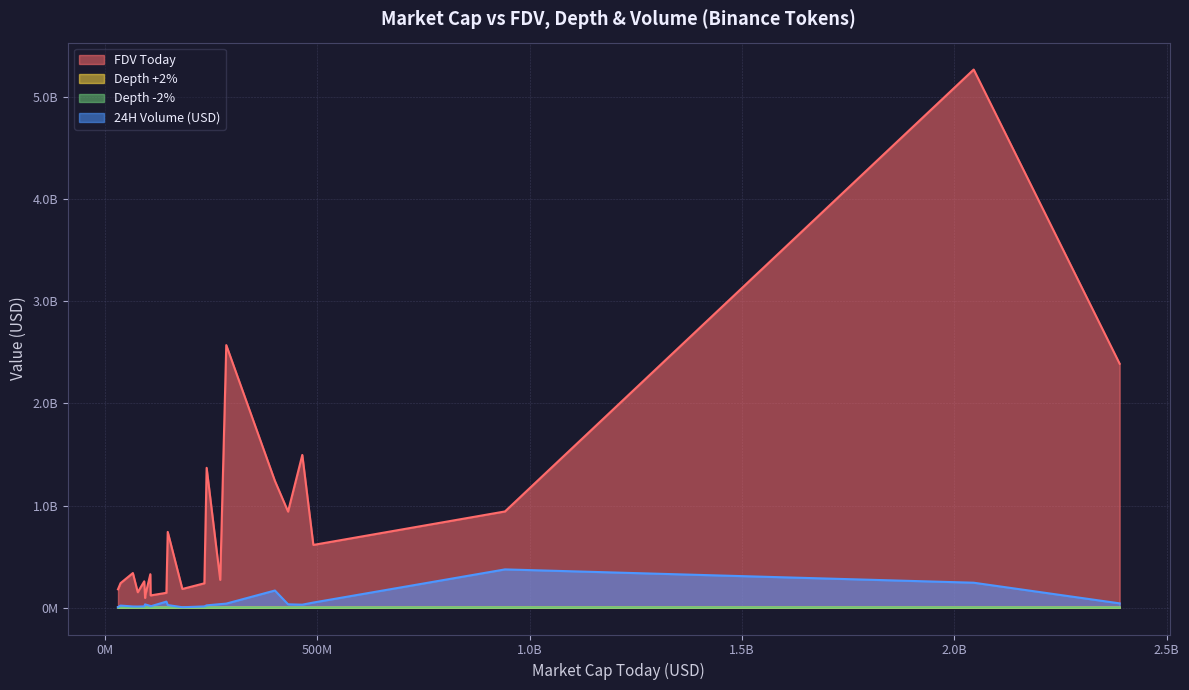

What are all the series names shown in the legend?

FDV Today, Depth +2%, Depth -2%, 24H Volume (USD)